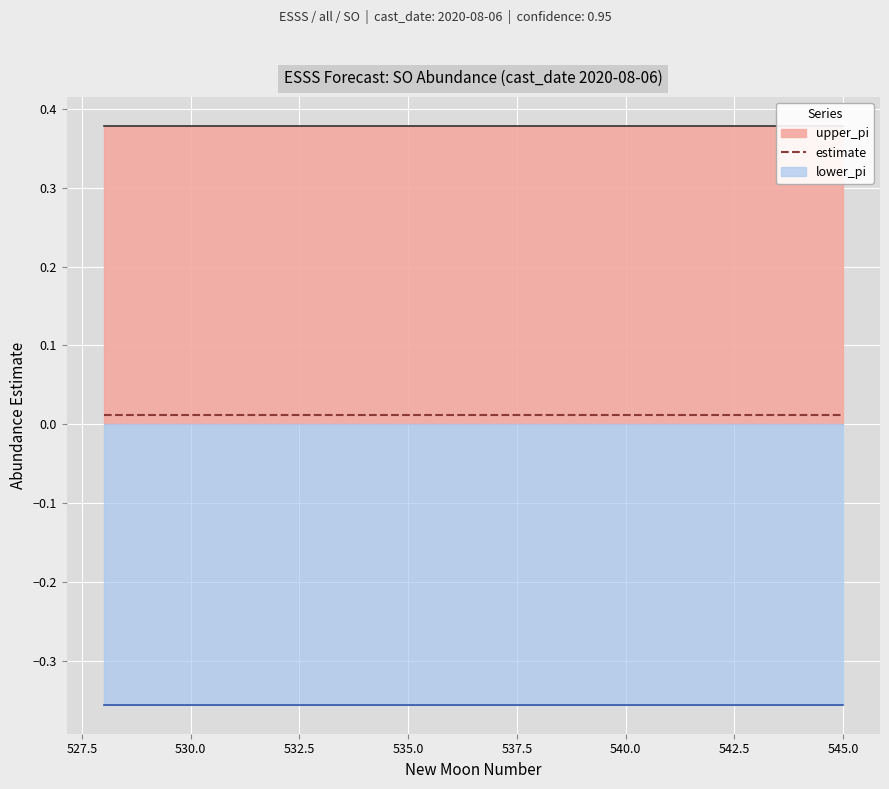

Reading right to left, extract all data points from this chart.

upper_pi: 0.4	0.4	0.4	0.4	0.4	0.4	0.4	0.4	0.4	0.4	0.4	0.4	0.4	0.4	0.4	0.4	0.4	0.4
estimate: 0.0	0.0	0.0	0.0	0.0	0.0	0.0	0.0	0.0	0.0	0.0	0.0	0.0	0.0	0.0	0.0	0.0	0.0
lower_pi: -0.4	-0.4	-0.4	-0.4	-0.4	-0.4	-0.4	-0.4	-0.4	-0.4	-0.4	-0.4	-0.4	-0.4	-0.4	-0.4	-0.4	-0.4